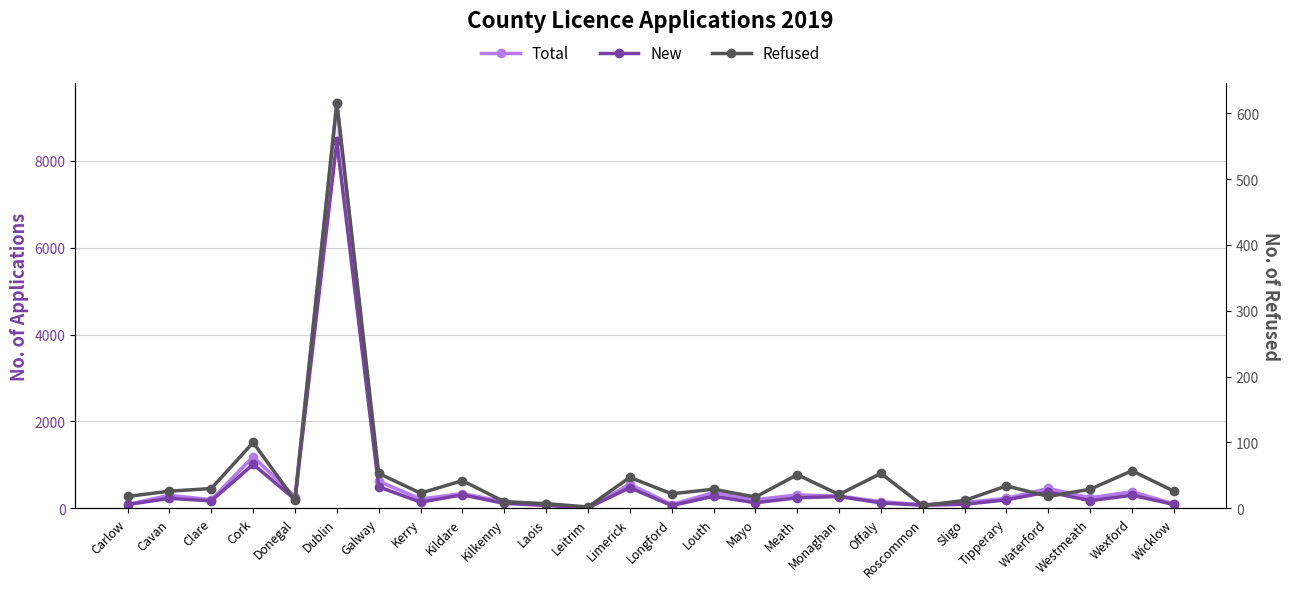

At how many categories does at least one series exceed 1810?

1